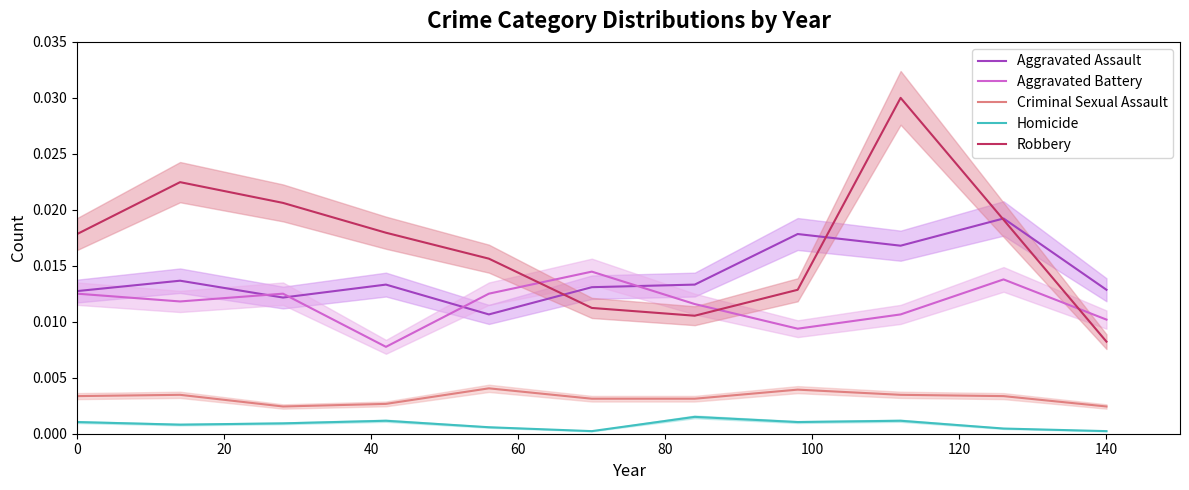

Where is Robbery nearest to the value 0?

140